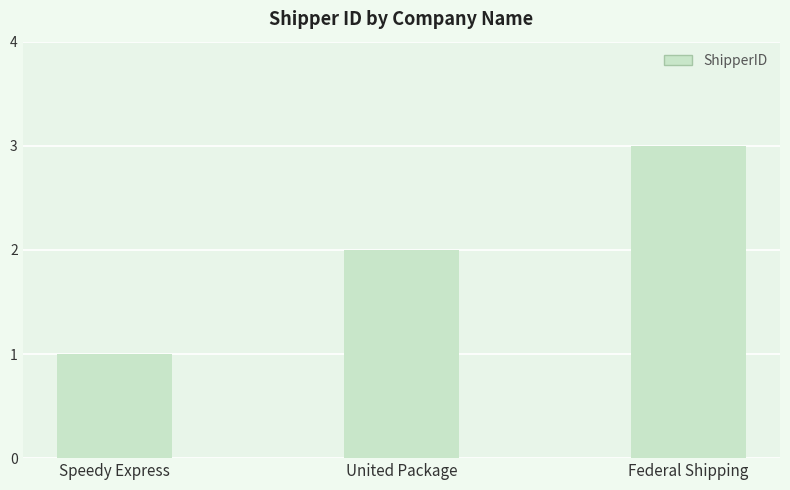

Rank the categories by value from lowest to highest.

Speedy Express, United Package, Federal Shipping